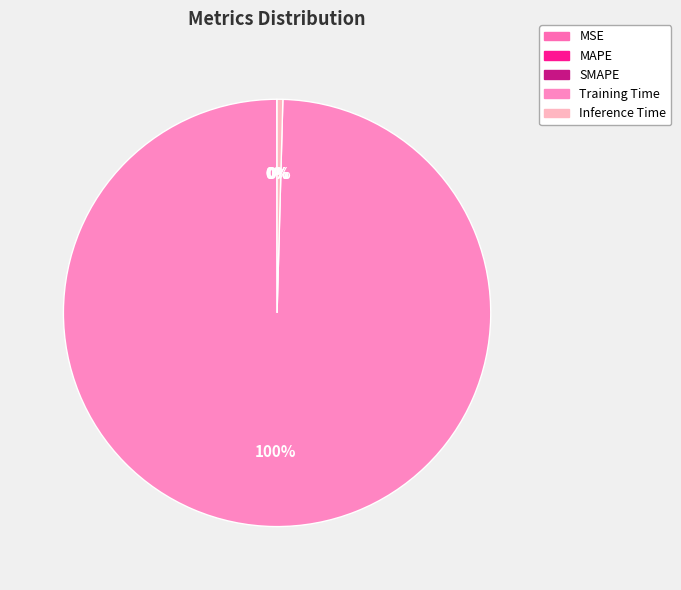

How many segments does this pie chart have?

5